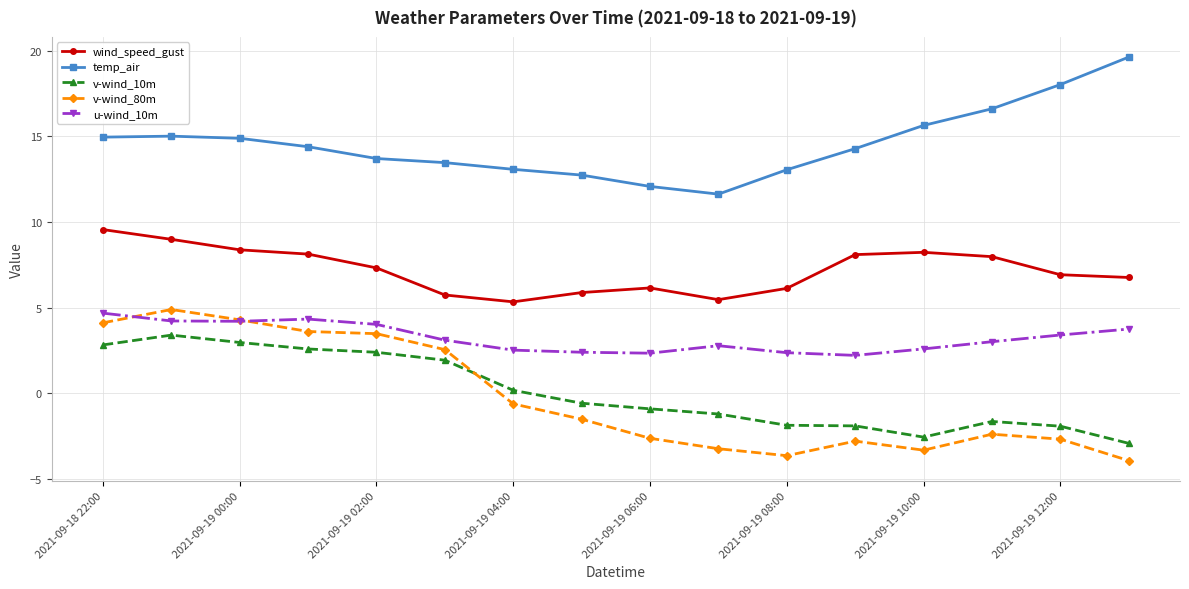

List the series in order of their peak value, highest first.

temp_air, wind_speed_gust, v-wind_80m, u-wind_10m, v-wind_10m